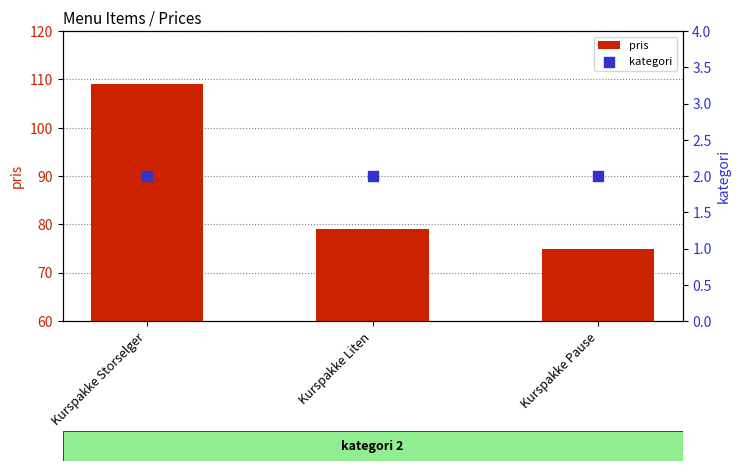

Which series has the largest Y range (max minus min)?

pris